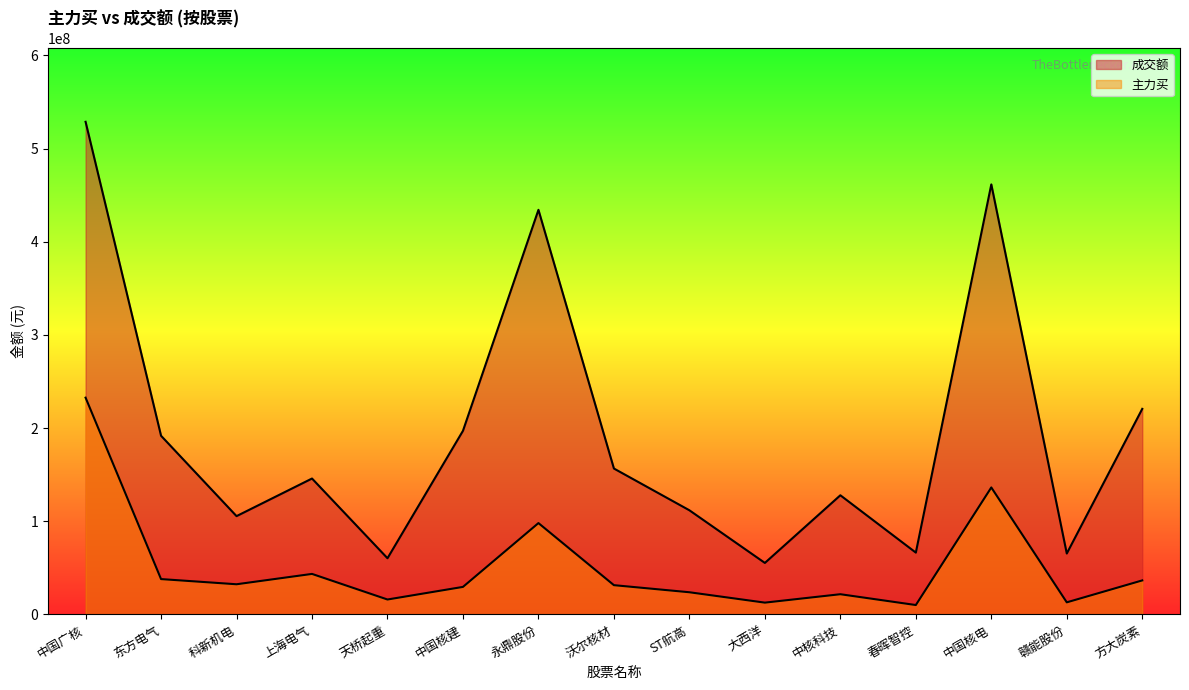

What value does the 主力买 series have at 科新机电, to the nearest 50?

32420400